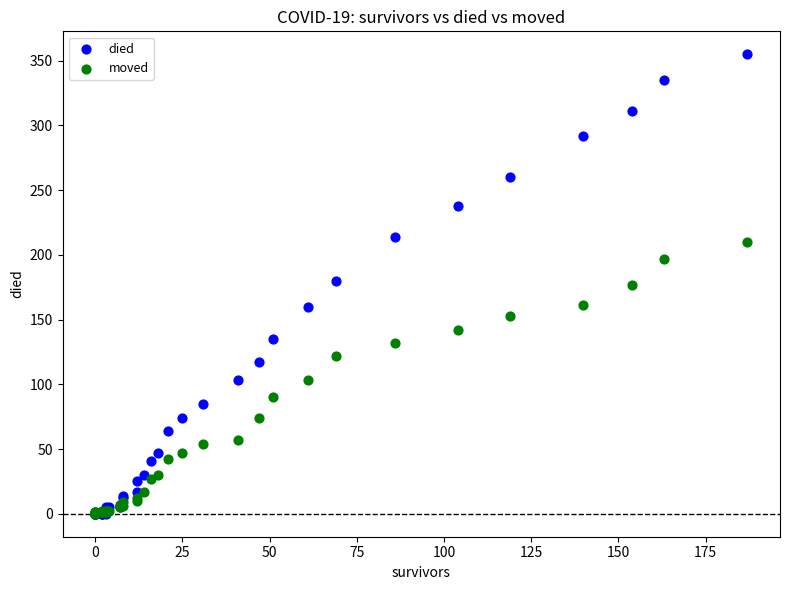

Which series contains the highest Y value?

died